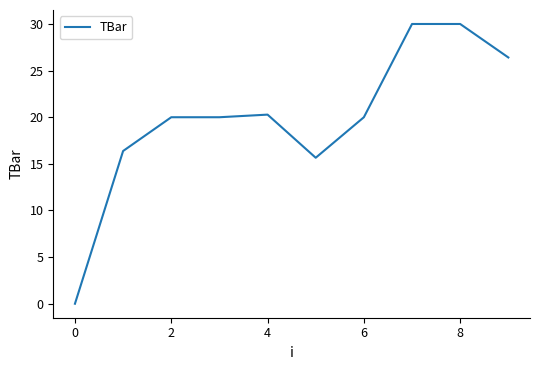

What is the maximum value shown in the chart?

30.0